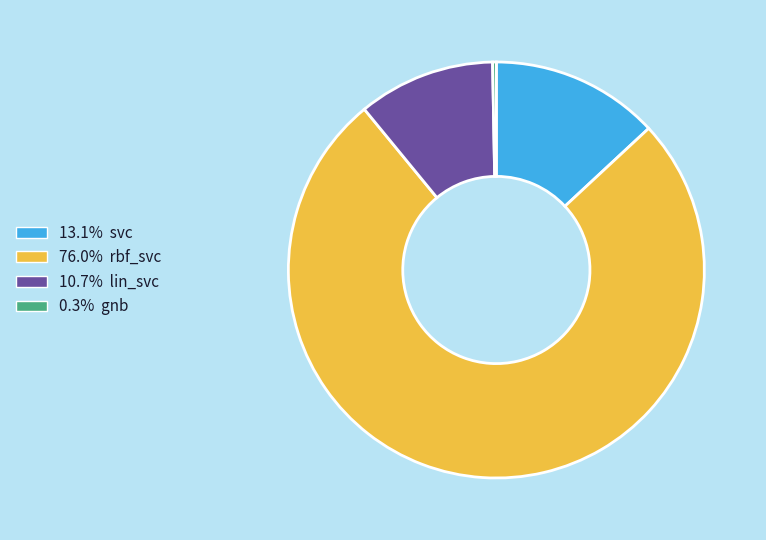

Does 76.0% rbf_svc represent more than half of the total?

Yes